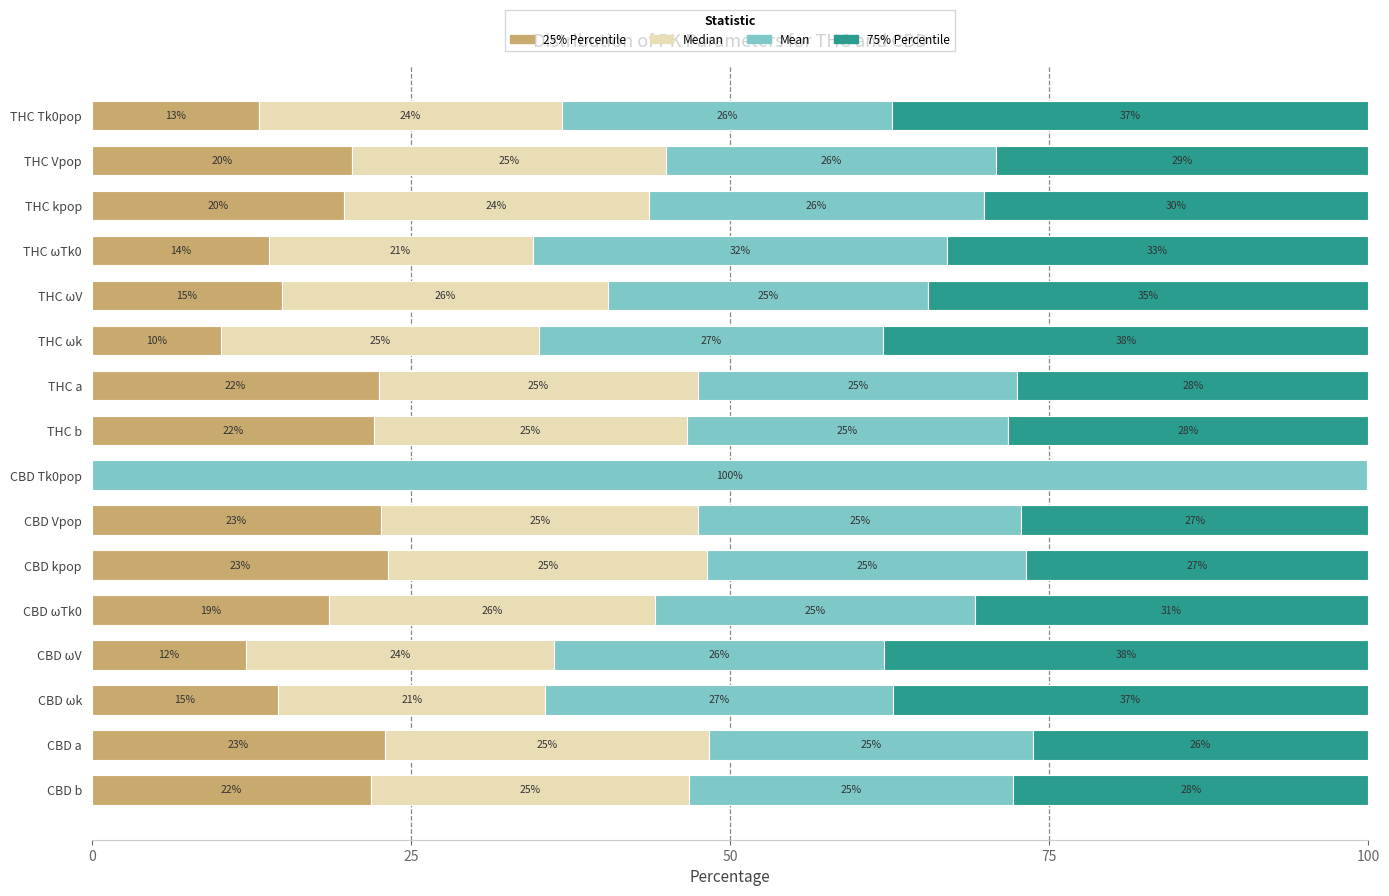

What is the total value across all series at THC Vpop?

100.0